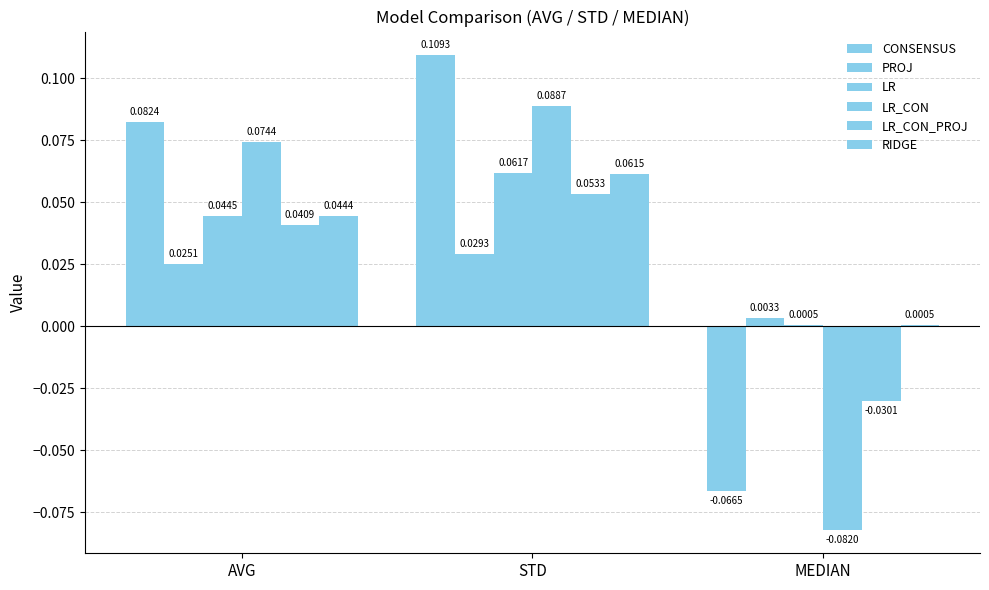

What is the sum of all LR_CON_PROJ values?

0.1